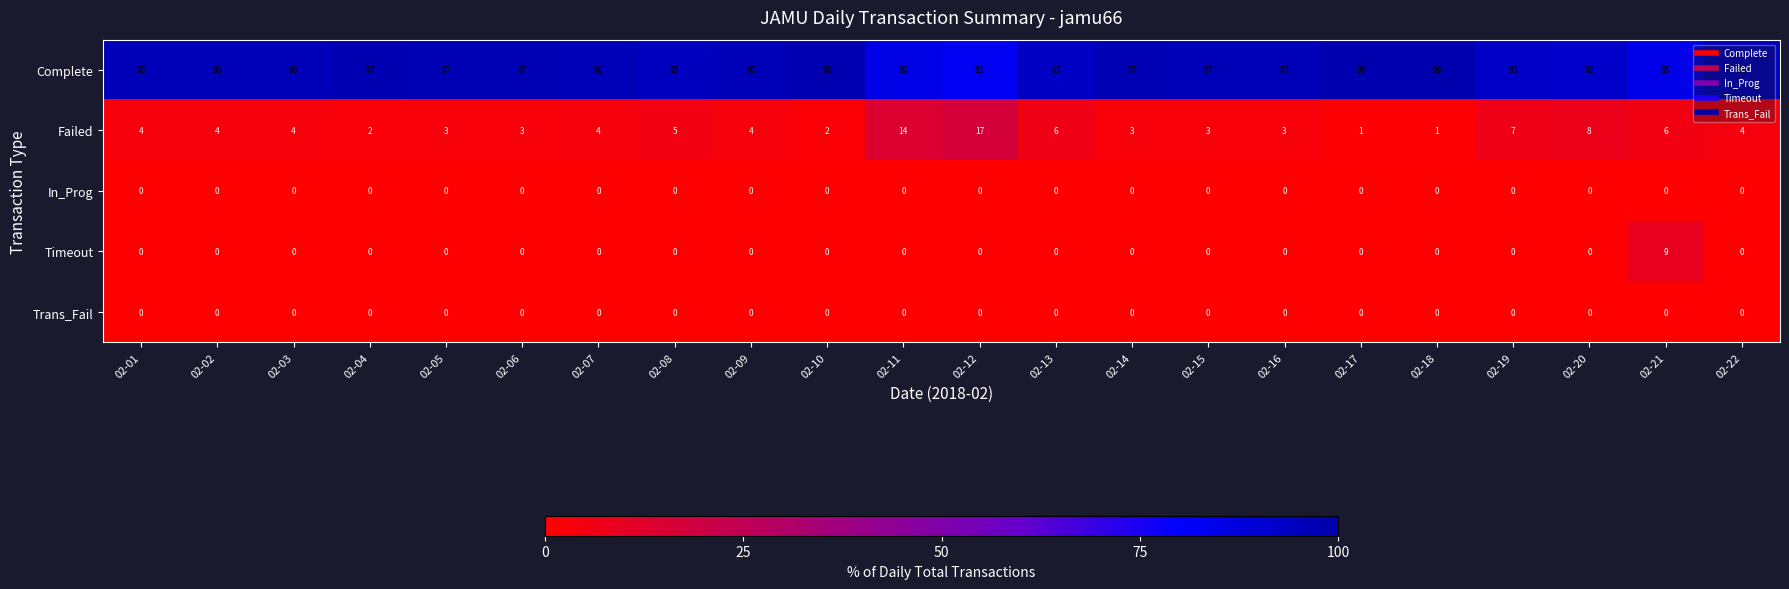

True or false: Complete has a value of 96 at 02-01.

True